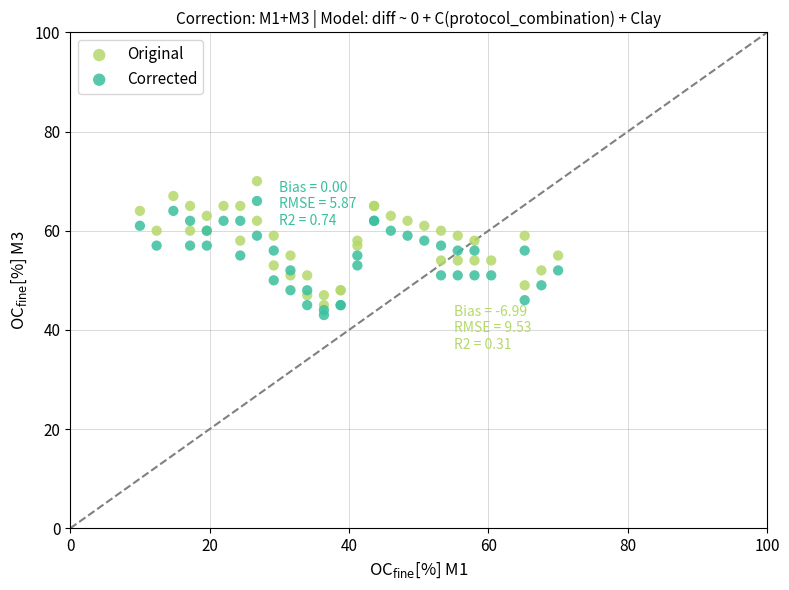

Which series reaches the minimum Y coordinate?

Corrected